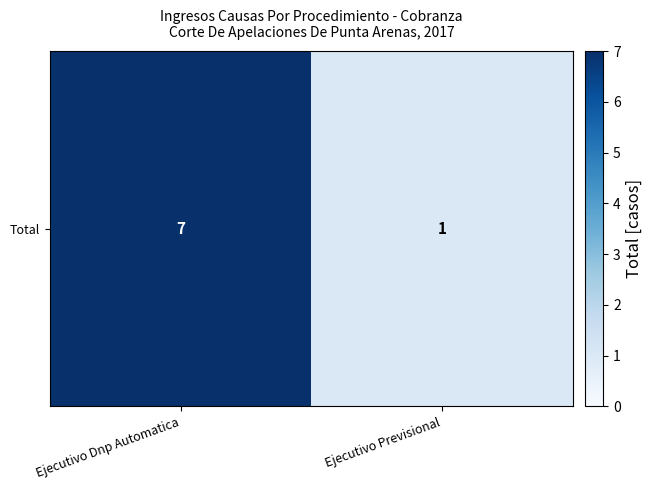

Rank the categories by value from lowest to highest.

Ejecutivo Previsional, Ejecutivo Dnp Automatica